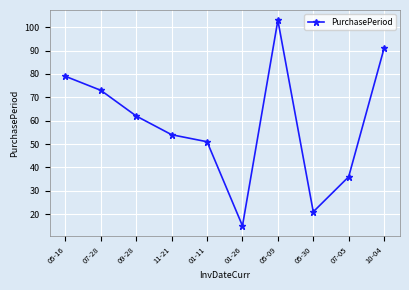

List the labels in order of value, smallest first.

01-26, 05-30, 07-05, 01-11, 11-21, 09-28, 07-28, 05-16, 10-04, 05-09